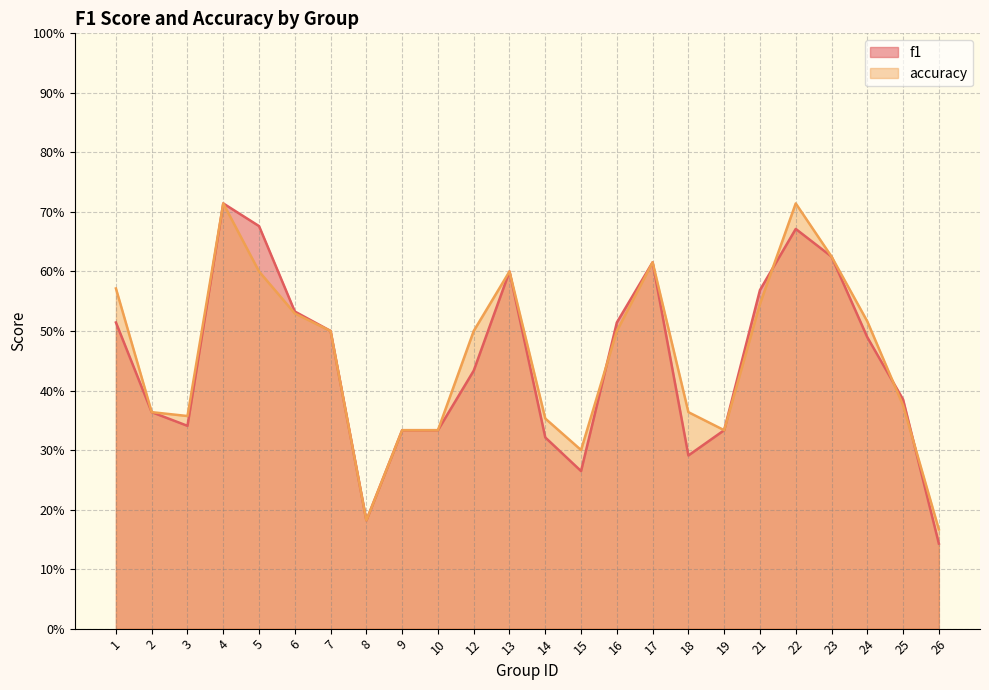

Where is the first local maximum for accuracy?

4